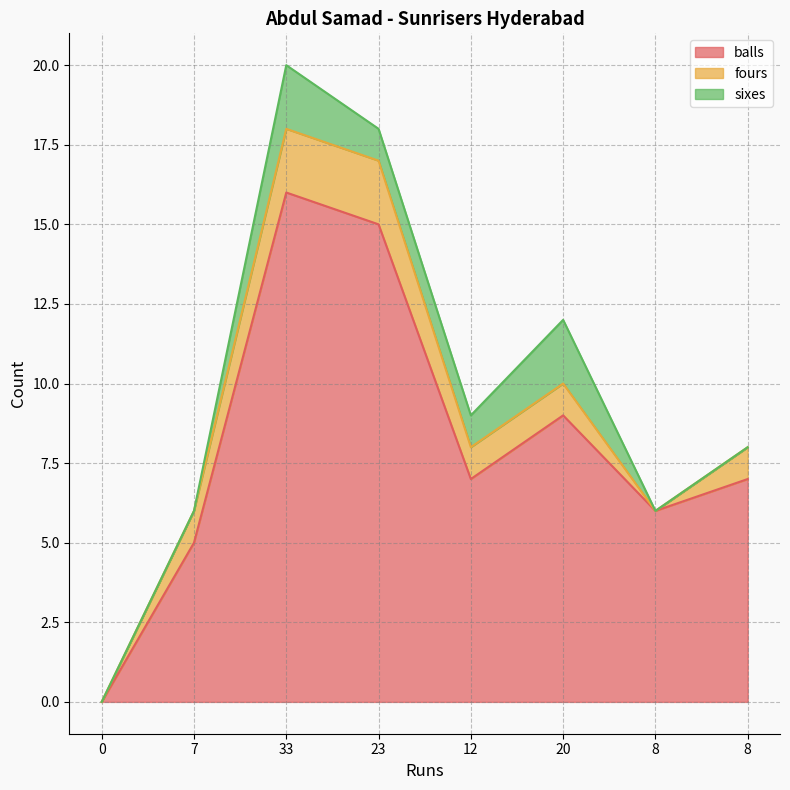

How many data points in sixes are above 1?

2